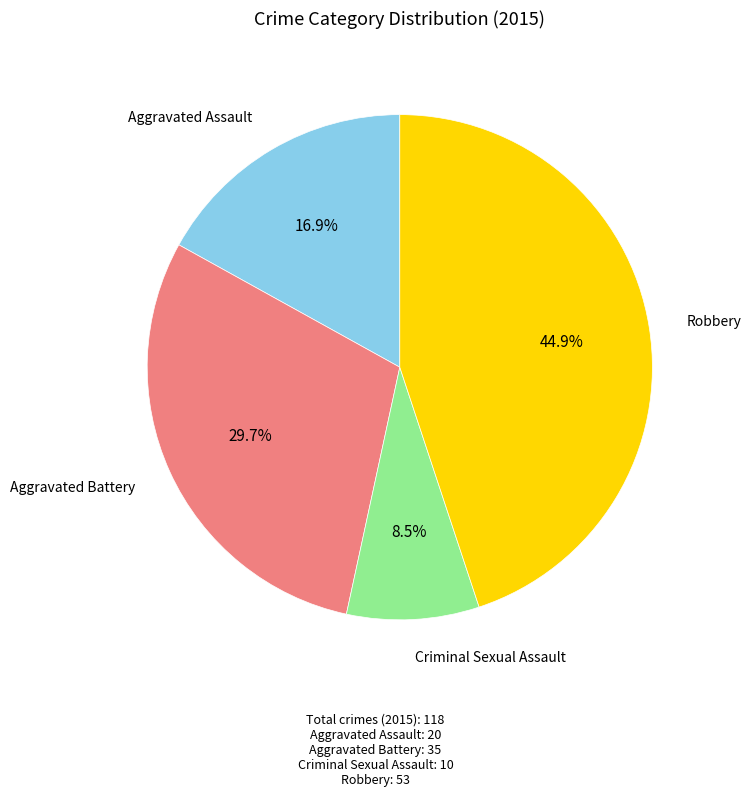

To the nearest percent, what is the difference between the largest and smallest slice percentages?

36%